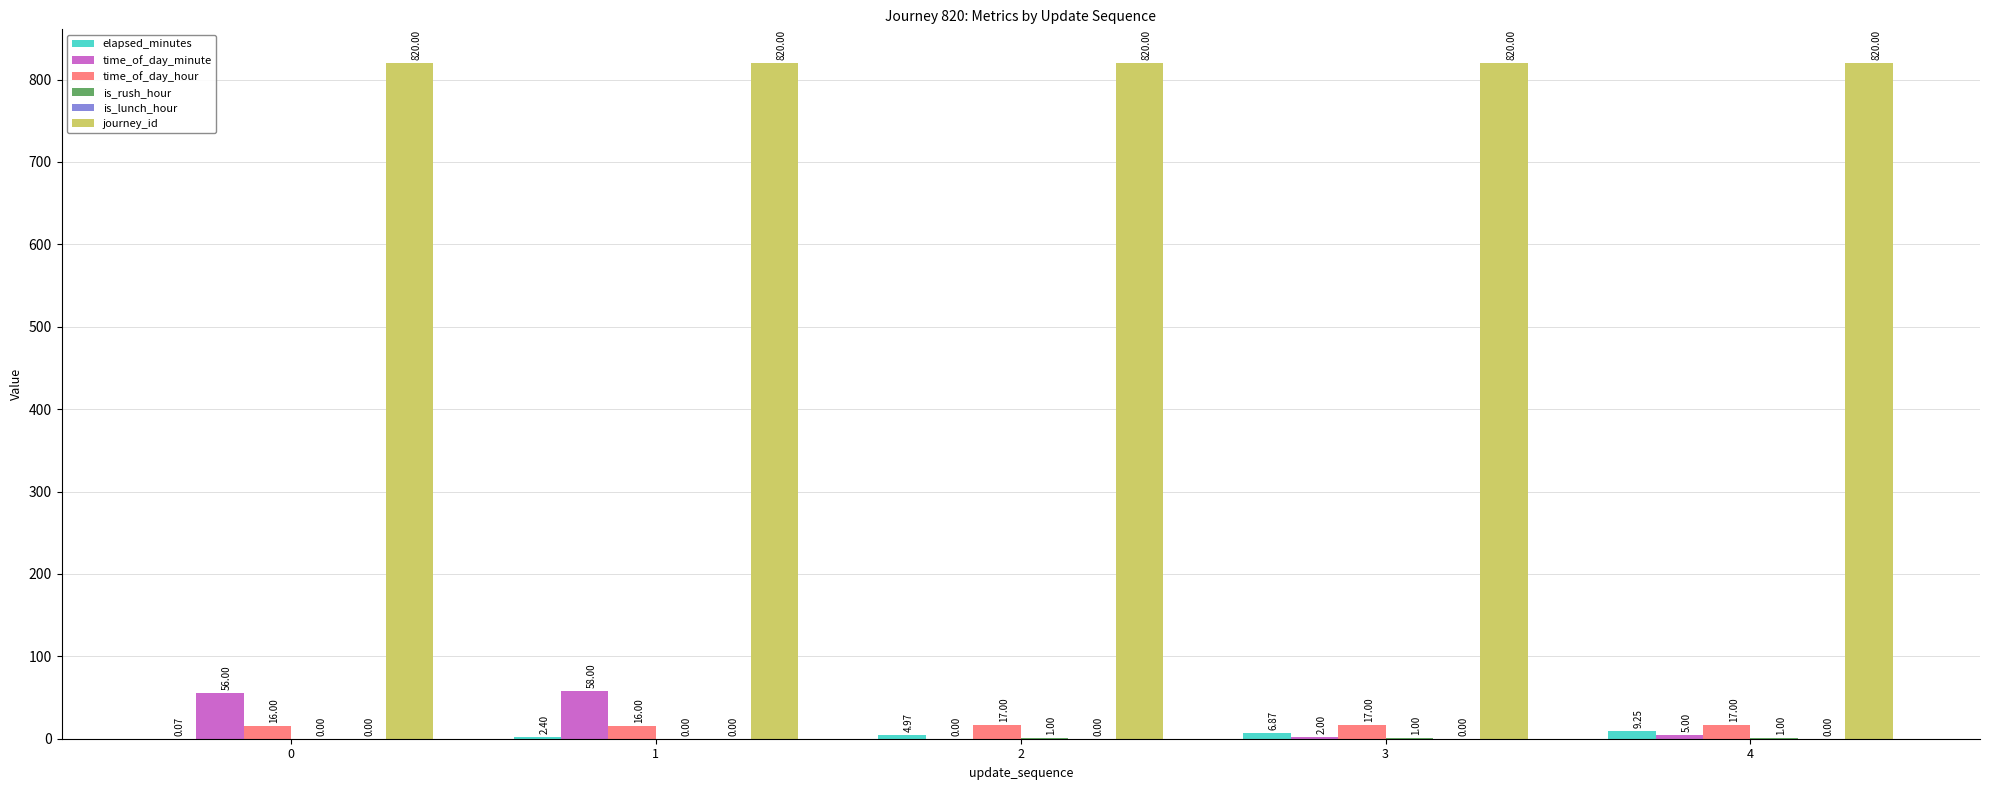

Read the journey_id value at 4.

820.0